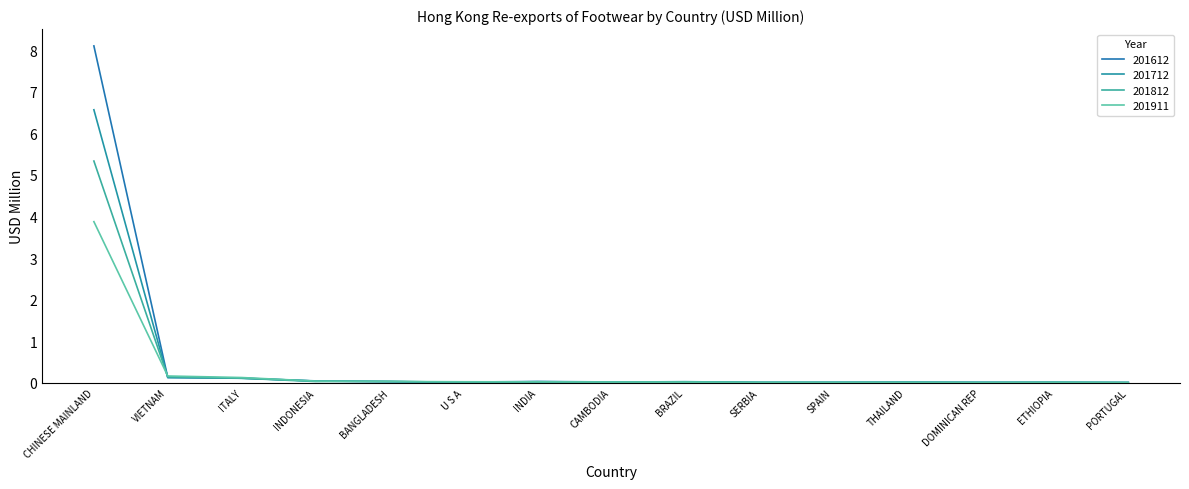

Is this an area chart (filled region under the line)?

No